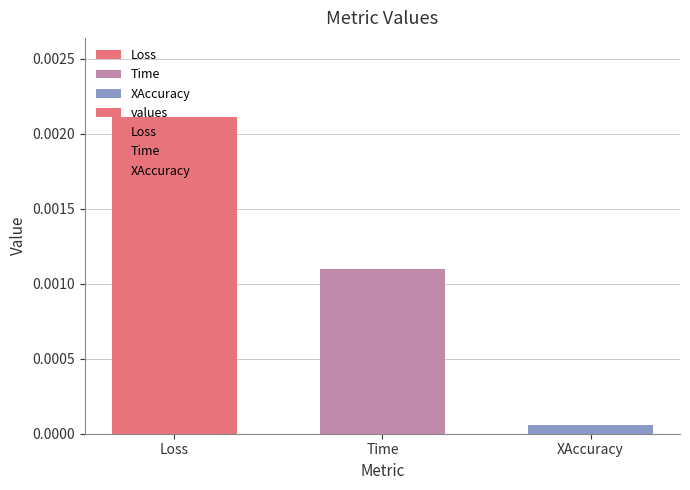

Are the bars grouped side by side (vs. stacked)?

No